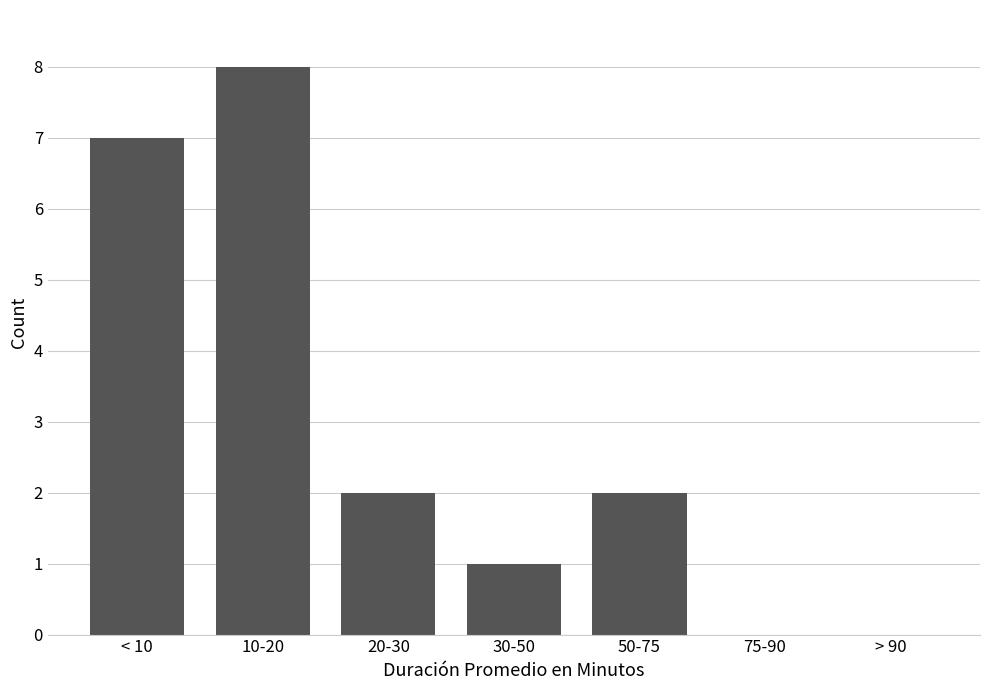

Reading left to right, what are all the values shown in this chart?

< 10=7	10-20=8	20-30=2	30-50=1	50-75=2	75-90=0	> 90=0